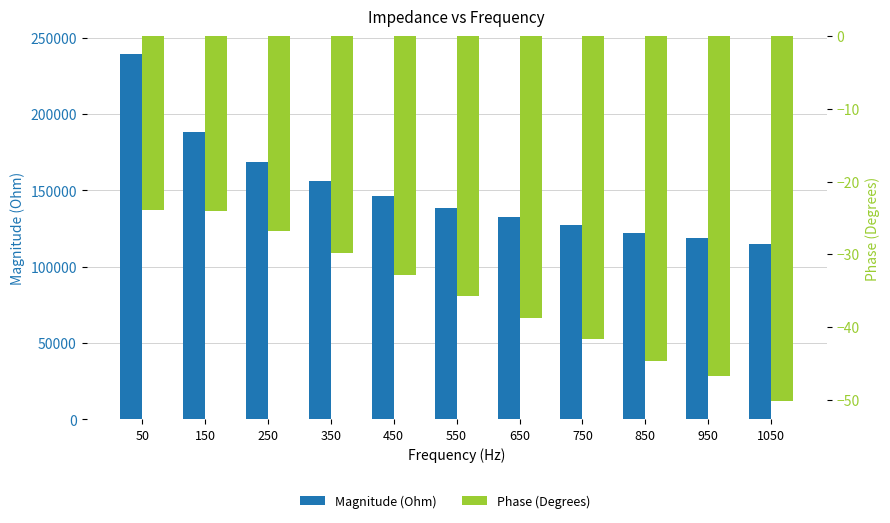

What is the difference between the second highest and minimum values in the Phase (Degrees) series?

26.2